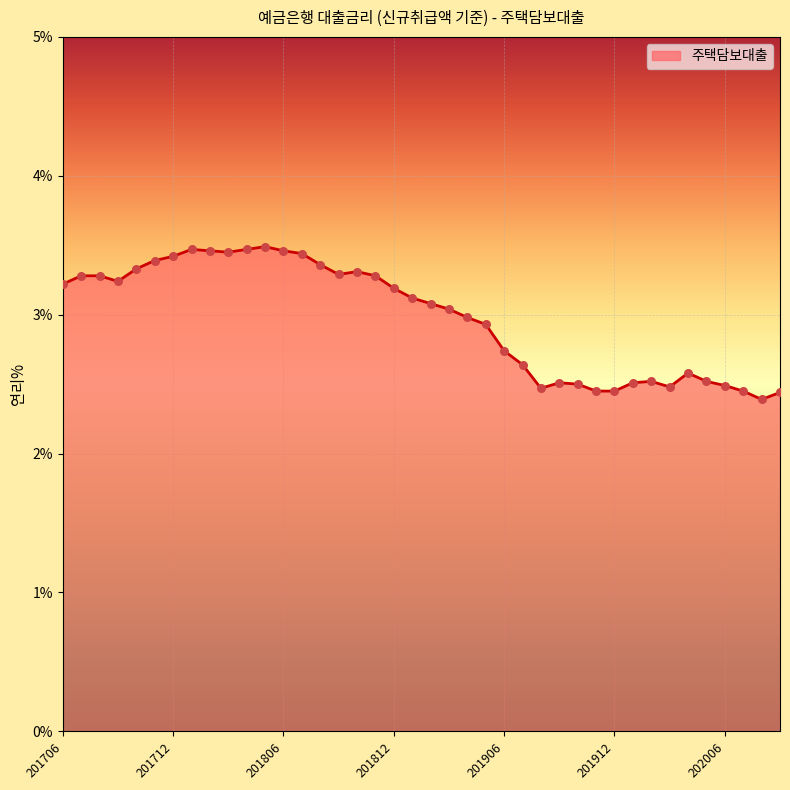

What is the smallest value displayed?

2.4